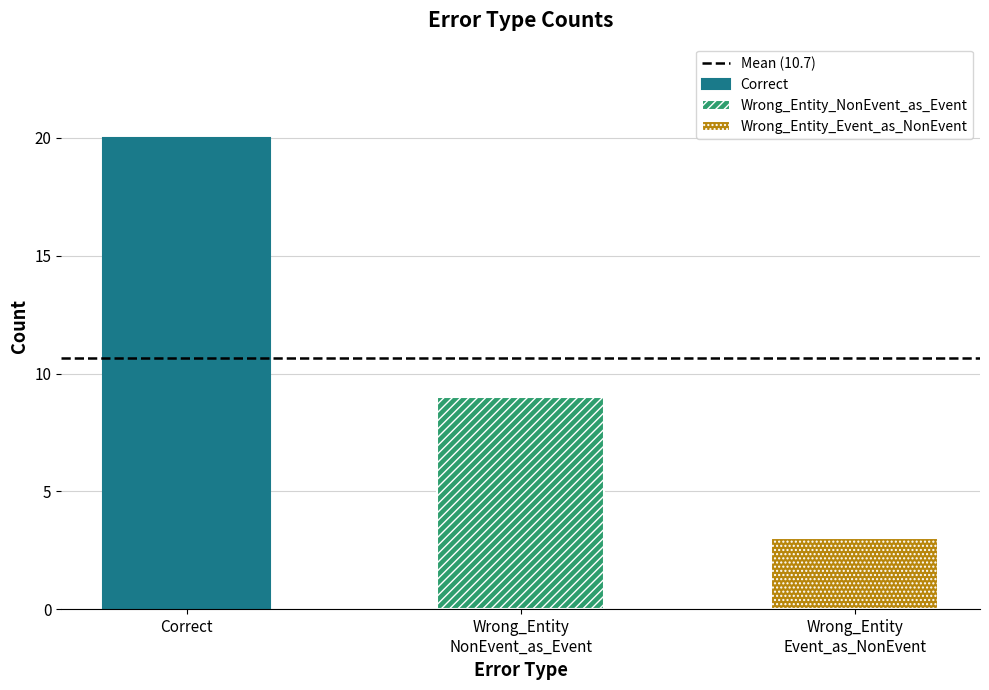

What position from the right is Correct?

3